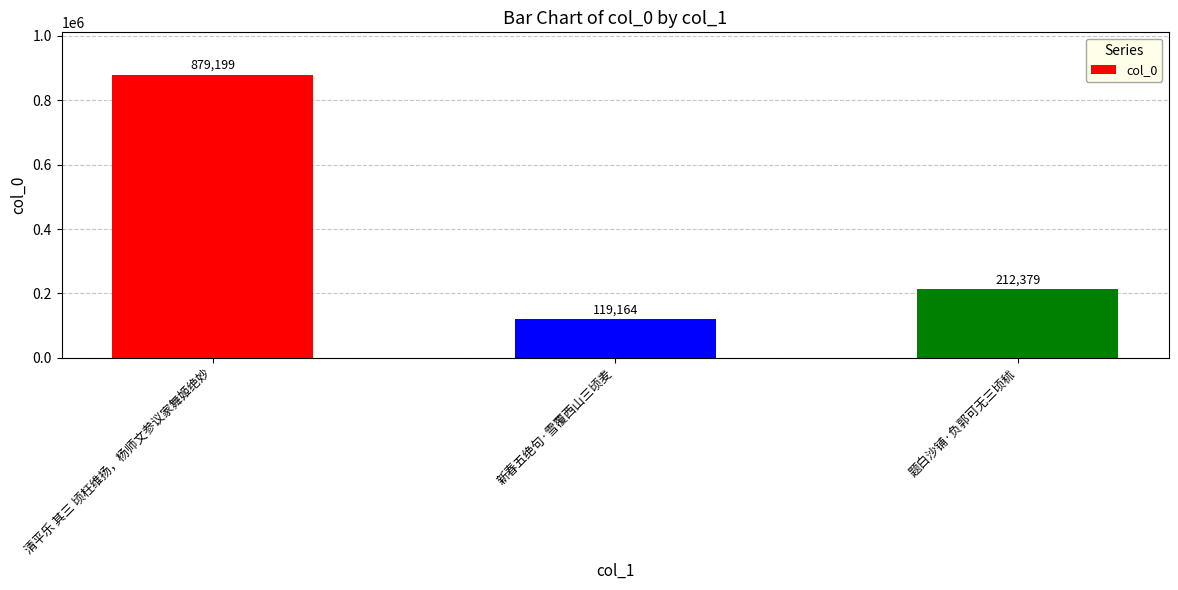

What is the label of the 2nd bar from the left?

新春五绝句·雪覆西山三顷麦